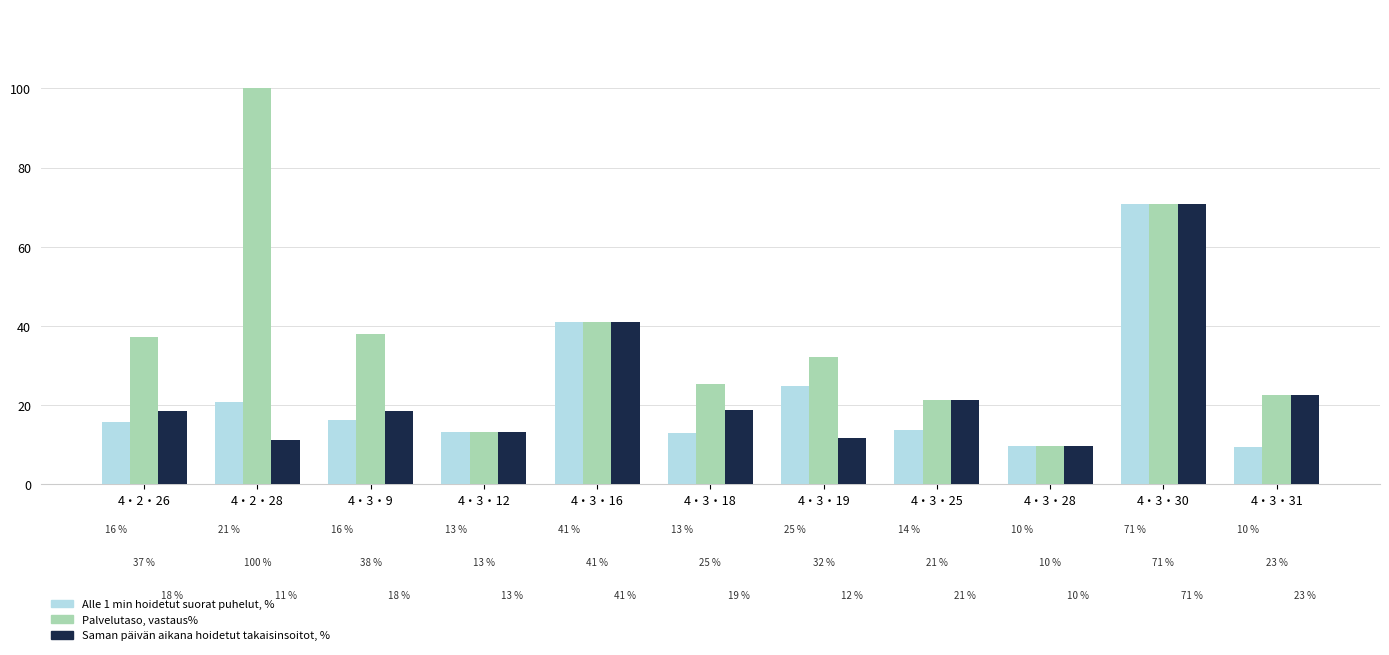

The value of Alle 1 min hoidetut suorat puhelut, % at 4・3・28 is 9.7. True or false?

True